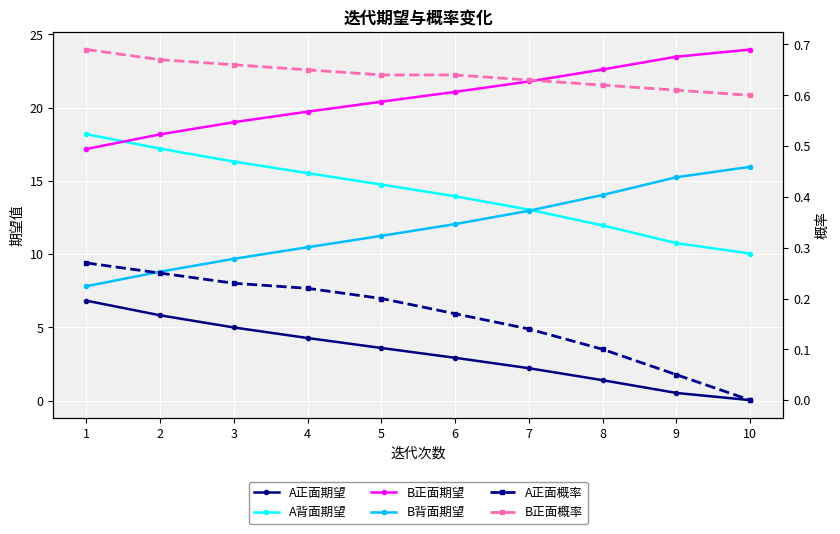

How many lines are shown in the chart?

6